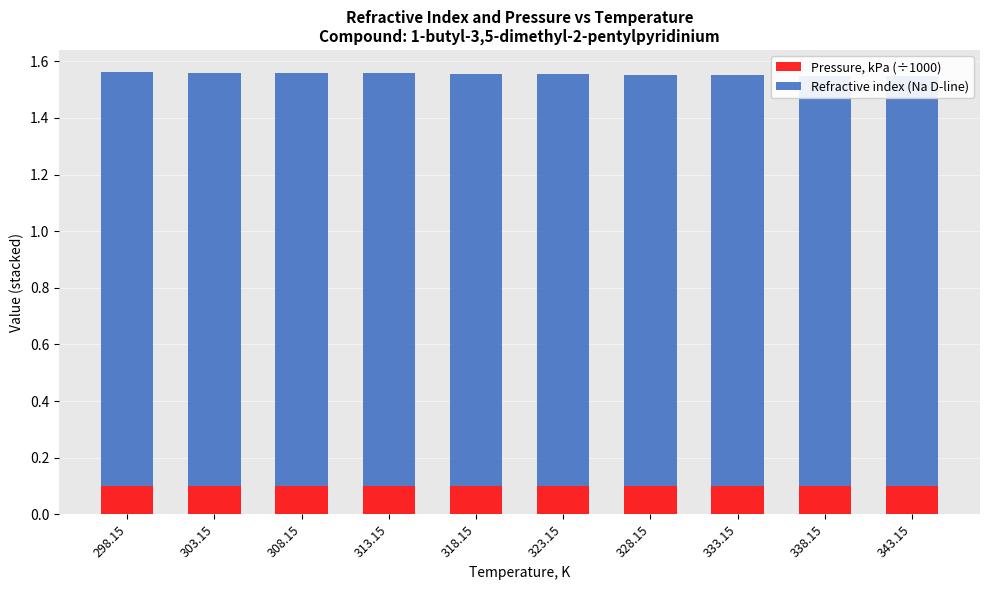

What is the approximate value of Refractive index (Na D-line) at 318.15?

1.5